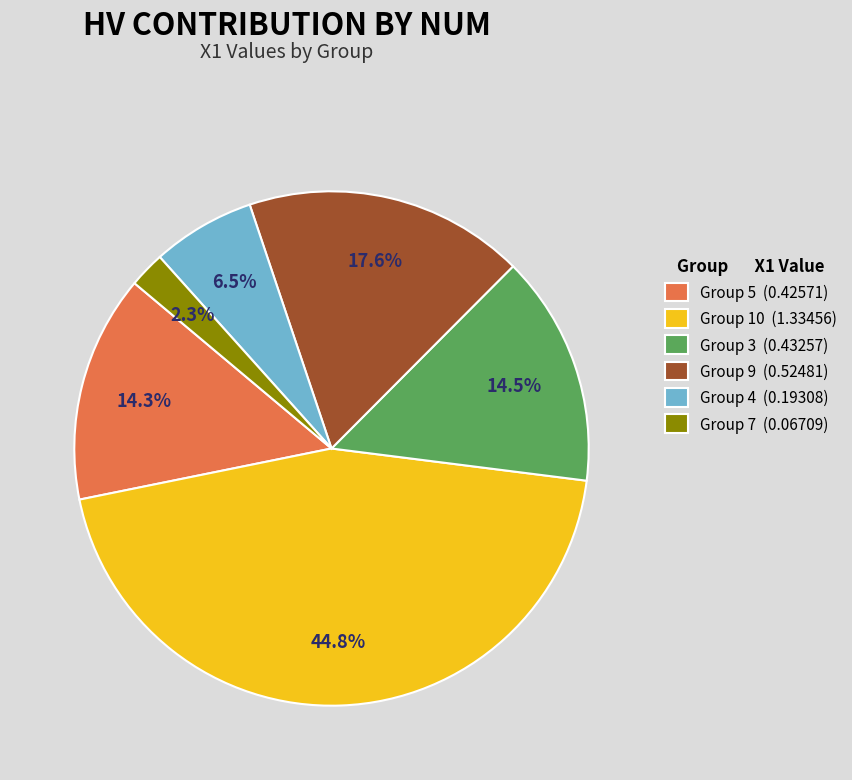

Does any single category account for the majority?

No